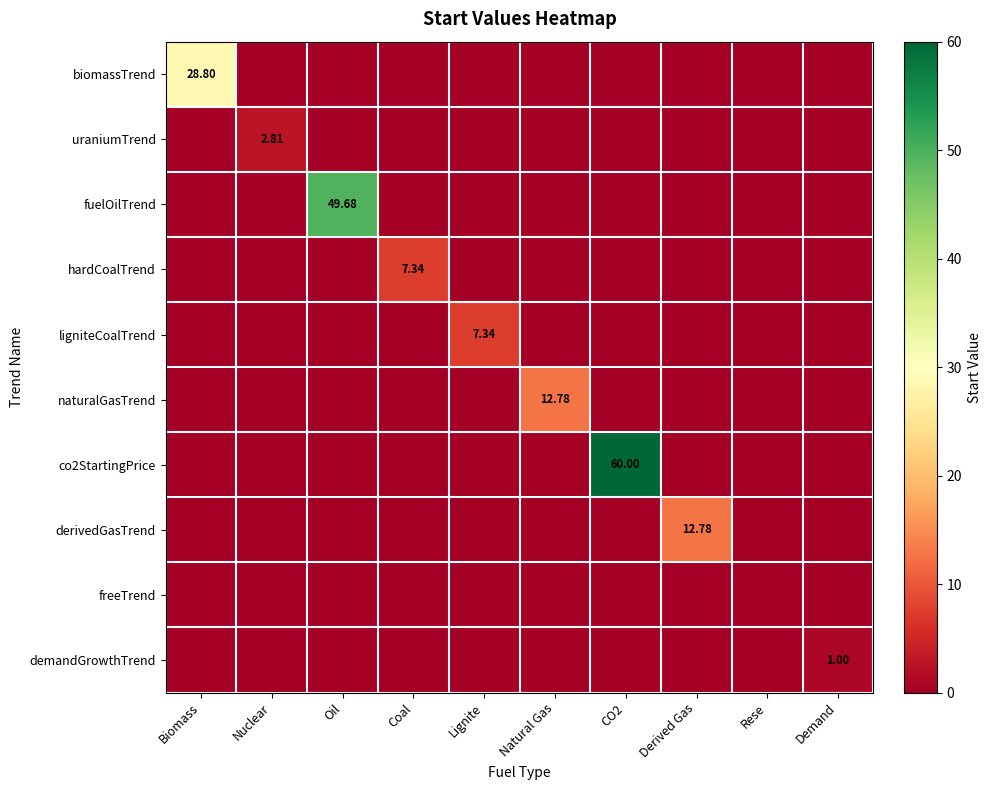

How many values in the ligniteCoalTrend series exceed 0?

1